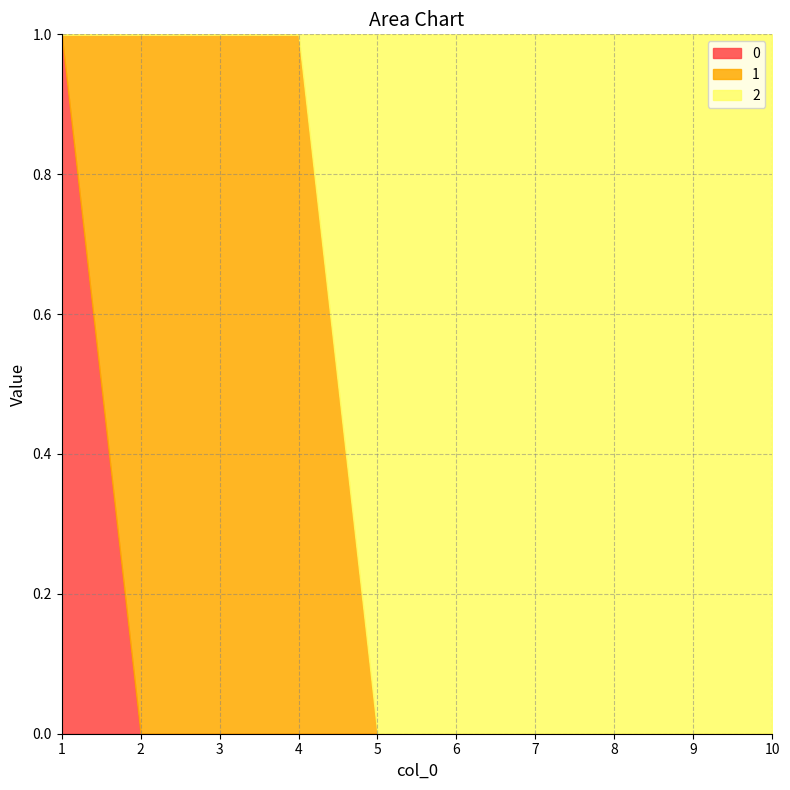

What value does the 2 series have at 10?

1